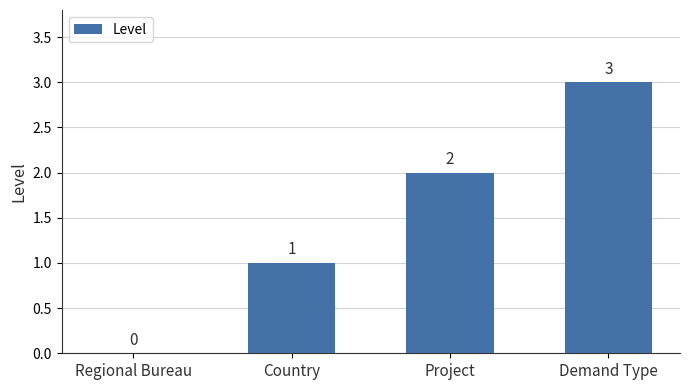

Reading right to left, list all the values displayed in this chart.

3	2	1	0